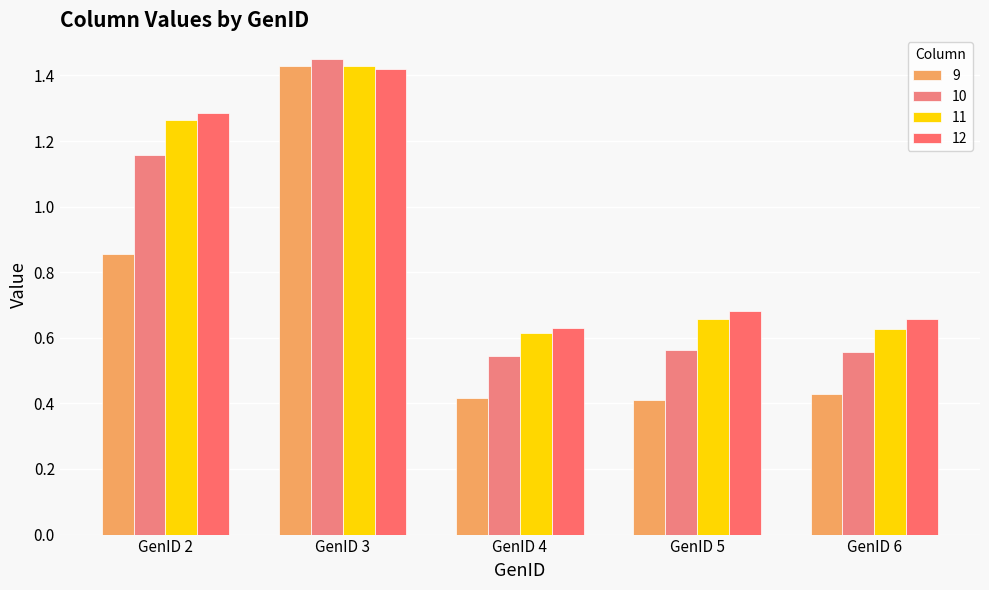

At which category does the chart reach its minimum across all series?

GenID 5